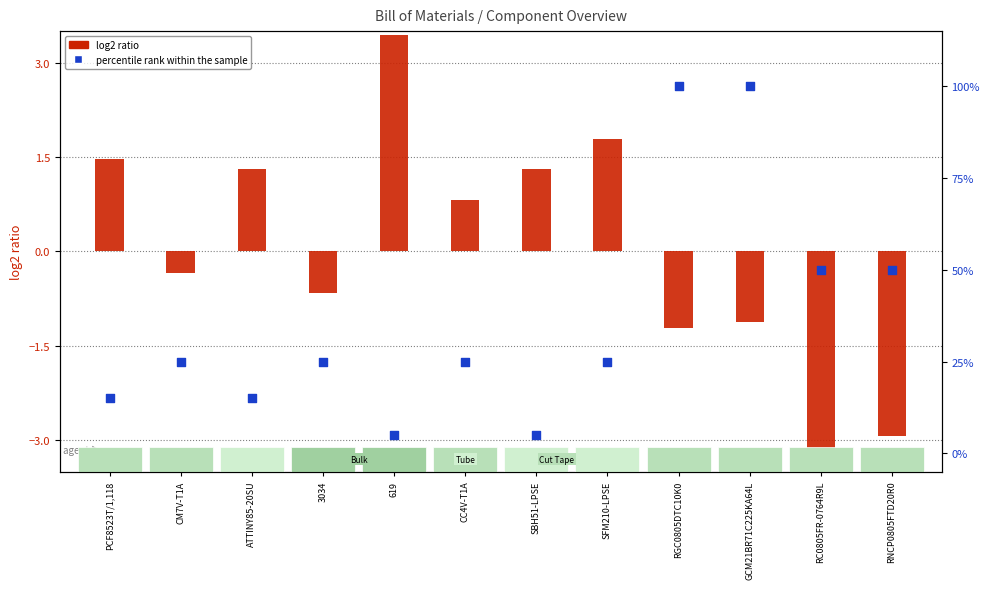

Is the value of percentile rank within the sample at PCF8523T/1,118 greater than the value of log2 ratio at RC0805FR-0764R9L?

Yes